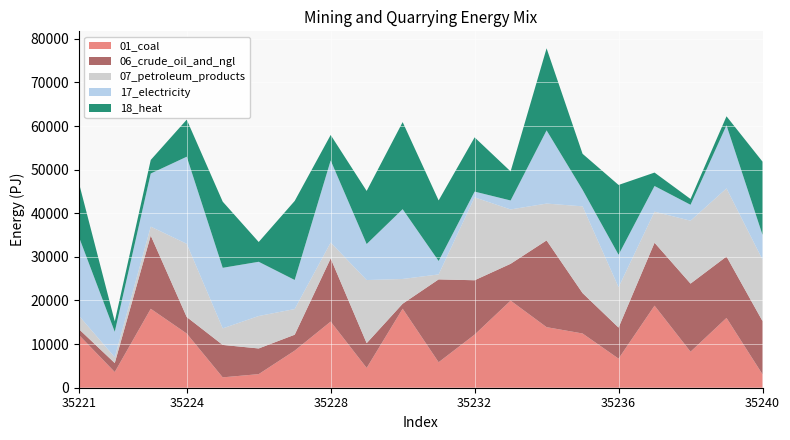

Reading right to left, what are all the values shown in this chart?

01_coal: 35240=3078	35239=16001	35238=8255	35237=18819	35236=6667	35235=12435	35234=13889	35233=19969	35232=12176	35231=5843	35230=18120	35229=4538	35228=15167	35227=8502	35226=3116	35225=2376	35224=12421	35223=18099	35222=3598	35221=12139
06_crude_oil_and_ngl: 35240=12213	35239=14087	35238=15617	35237=14424	35236=7123	35235=9263	35234=19889	35233=8444	35232=12466	35231=18998	35230=1138	35229=5678	35228=14473	35227=3651	35226=5887	35225=7439	35224=3792	35223=16784	35222=2055	35221=1330
07_petroleum_products: 35240=14087	35239=15617	35238=14424	35237=7123	35236=9263	35235=19889	35234=8444	35233=12466	35232=18998	35231=1138	35230=5678	35229=14473	35228=3651	35227=5887	35226=7439	35225=3792	35224=16784	35223=2055	35222=1330	35221=3078
17_electricity: 35240=5678	35239=14473	35238=3651	35237=5887	35236=7439	35235=3792	35234=16784	35233=2055	35232=1330	35231=3078	35230=16001	35229=8255	35228=18819	35227=6667	35226=12435	35225=13889	35224=19969	35223=12176	35222=5843	35221=18120
18_heat: 35240=16784	35239=2055	35238=1330	35237=3078	35236=16001	35235=8255	35234=18819	35233=6667	35232=12435	35231=13889	35230=19969	35229=12176	35228=5843	35227=18120	35226=4538	35225=15167	35224=8502	35223=3116	35222=2376	35221=12421